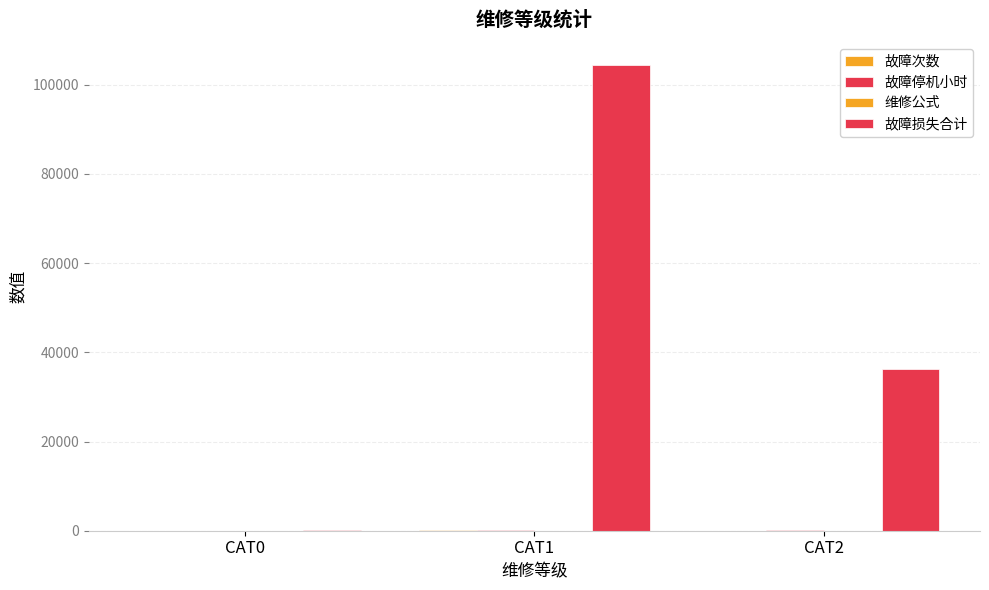

Where does the 故障次数 series first go above 13?

CAT1